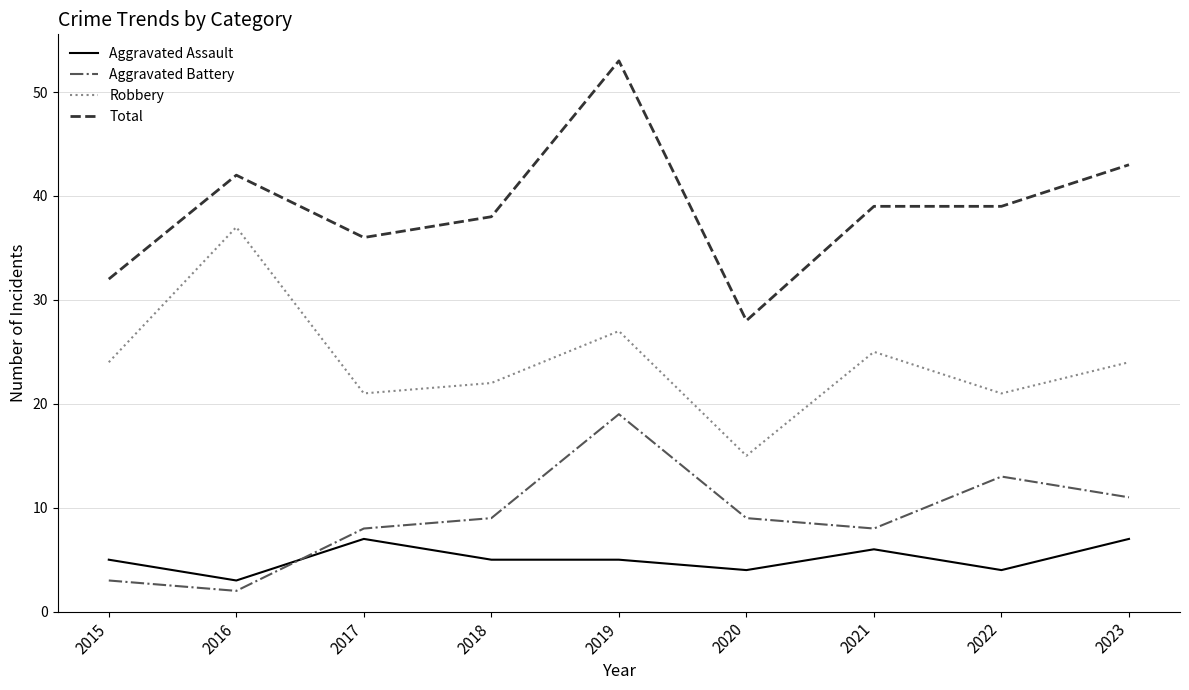

Which series has the widest spread of values?

Total